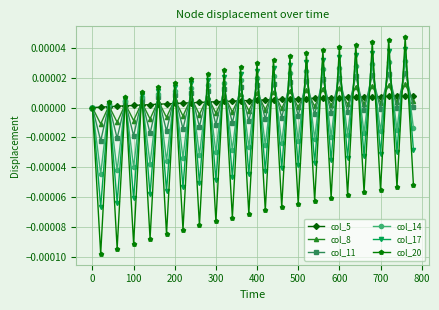

How many series are shown in this chart?

6